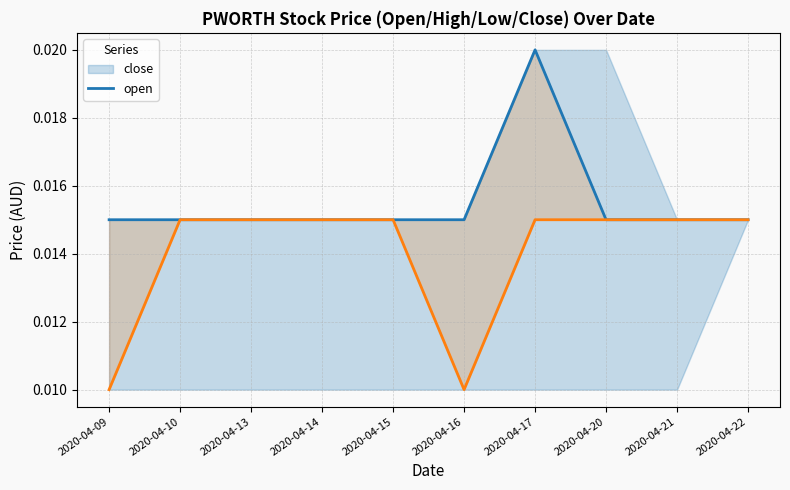

Which series has the largest range (max minus min)?

close